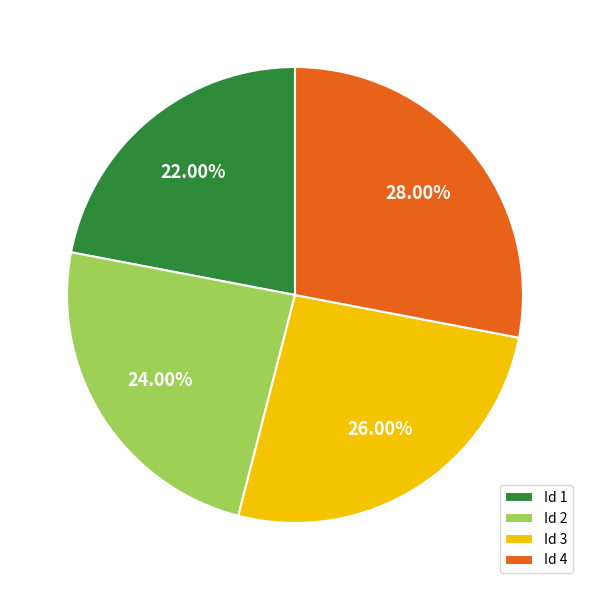

Rank the categories by value from lowest to highest.

Id 1, Id 2, Id 3, Id 4